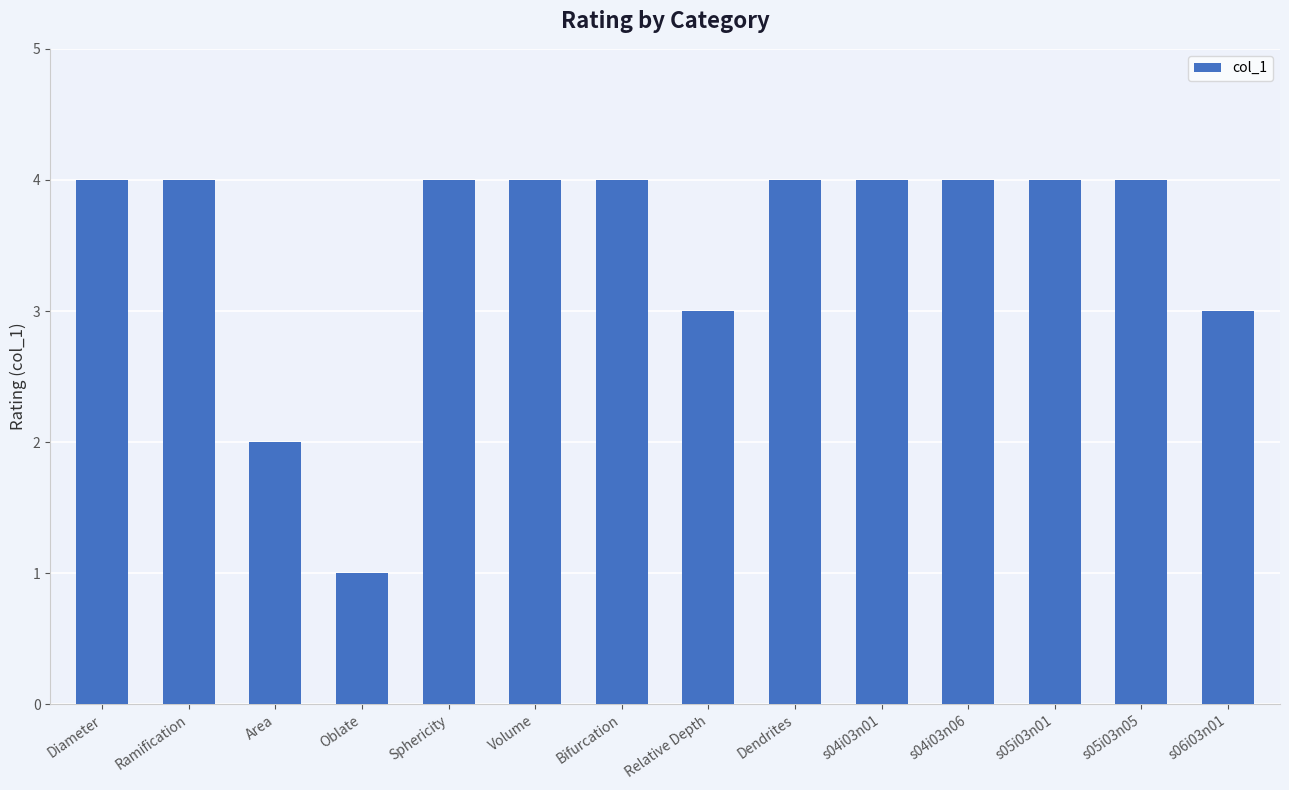

Are the bars grouped side by side (vs. stacked)?

No